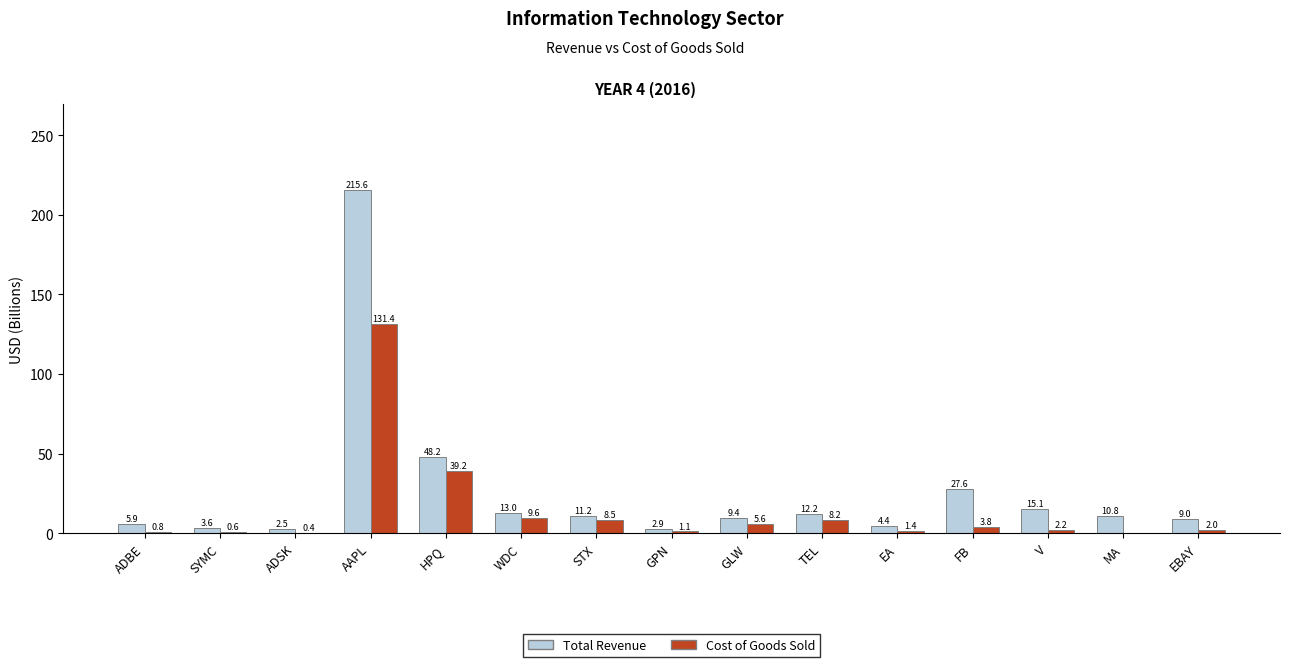

At which category does the chart reach its peak across all series?

AAPL